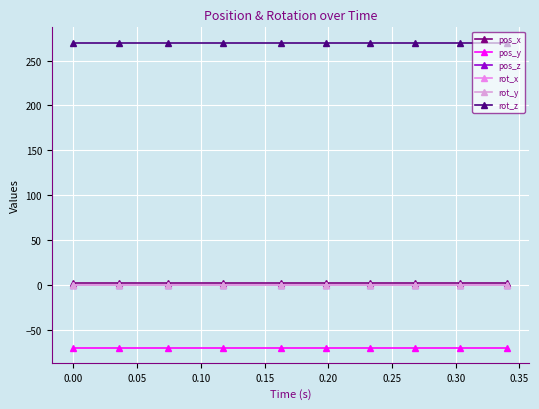

Rank the series by their maximum value, from highest to lowest.

rot_z, pos_x, pos_z, rot_x, rot_y, pos_y